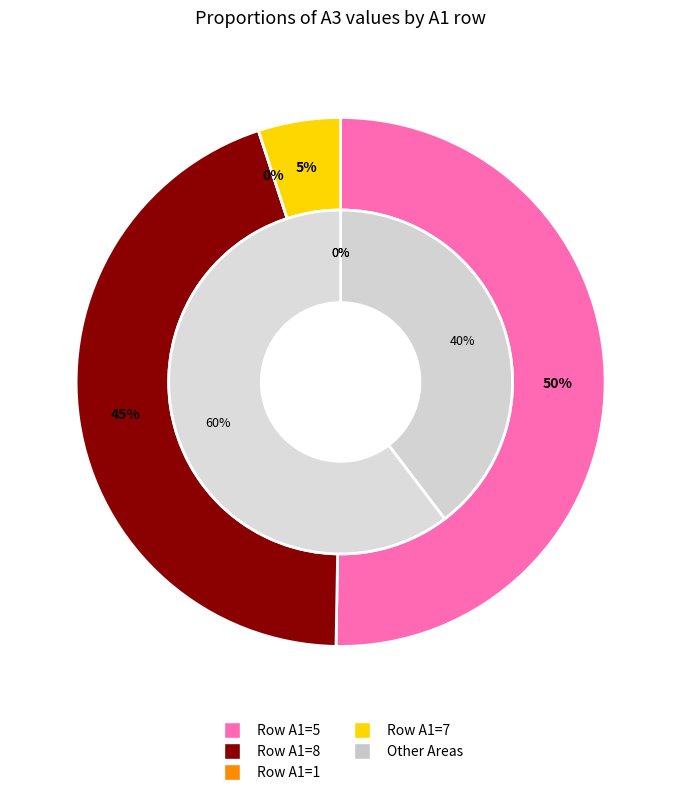

True or false: 5 accounts for 50% of the total.

True